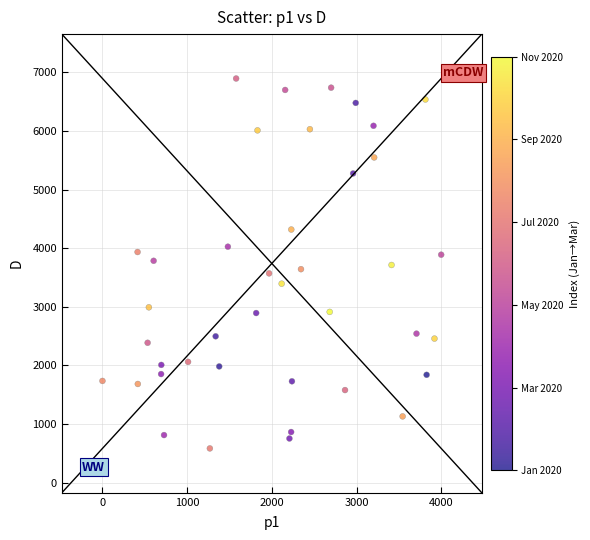

What is the range of Y values (max minus min)?

6311.3